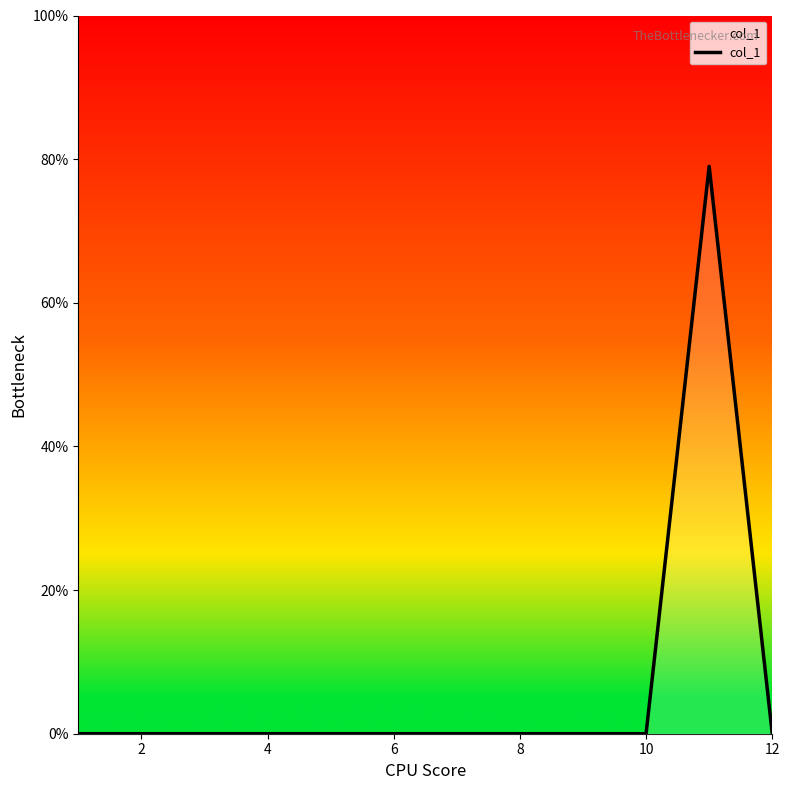

What is the greatest value displayed?

79.0